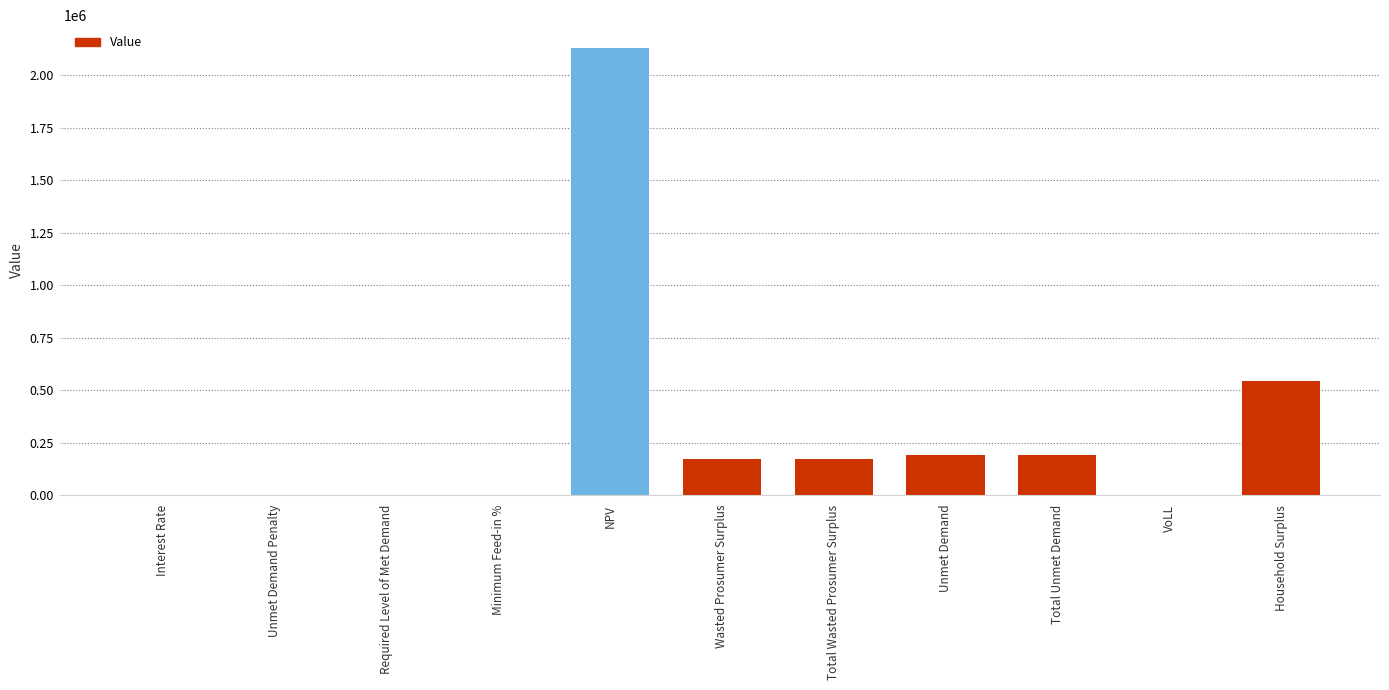

Between NPV and Household Surplus, which is larger?

NPV